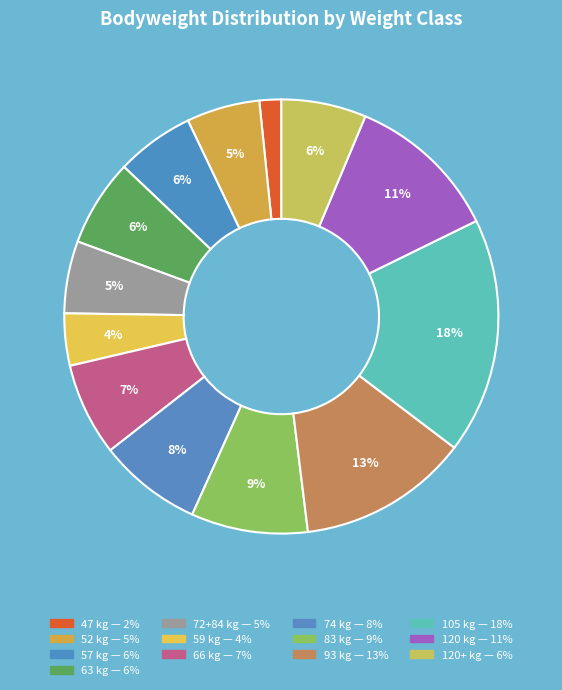

Count the number of slices in the pie.

13